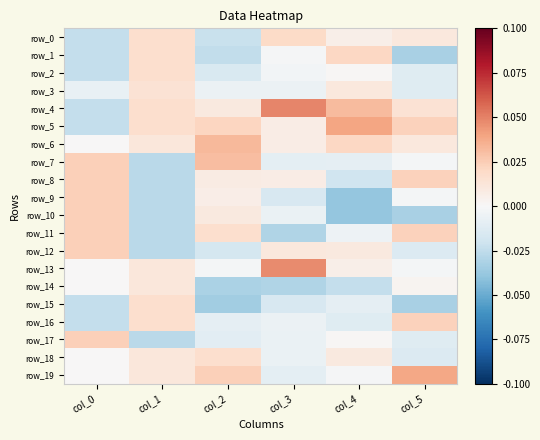

How many values in row_3 are above zero?

2